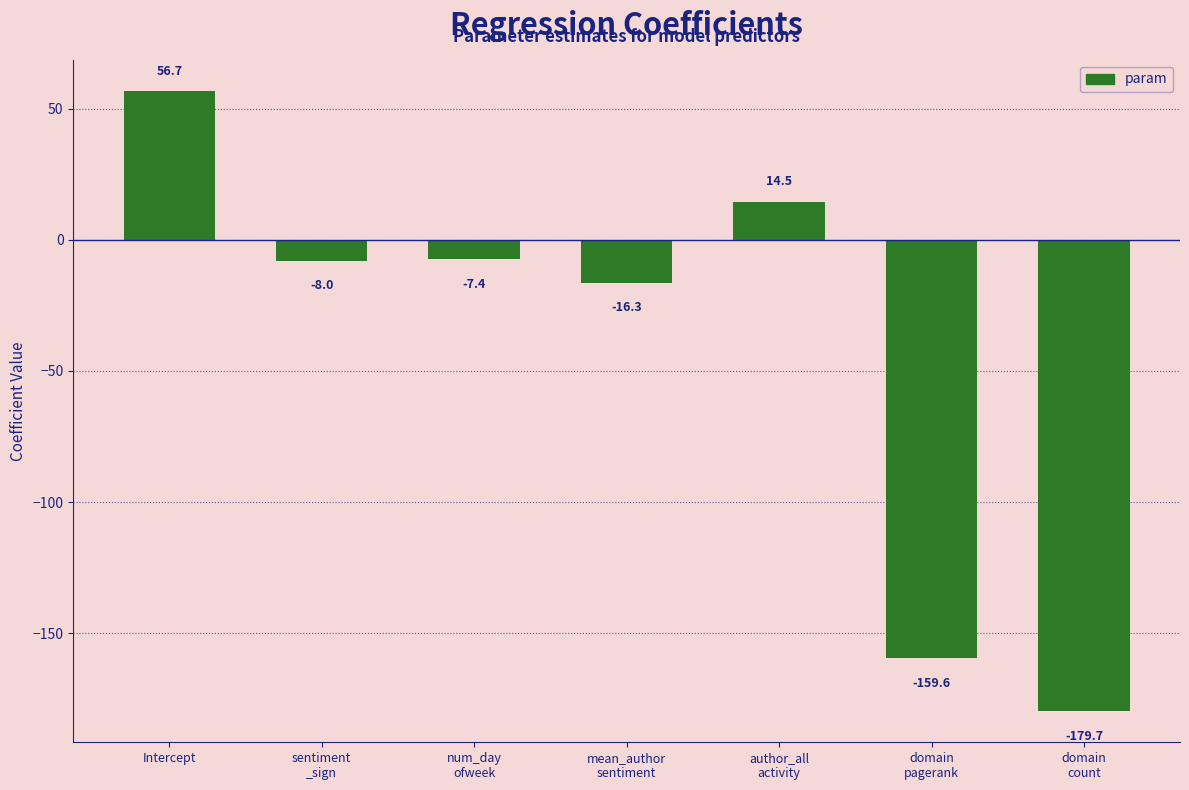

List the labels in order of value, smallest first.

domain
count, domain
pagerank, mean_author
sentiment, sentiment
_sign, num_day
ofweek, author_all
activity, Intercept